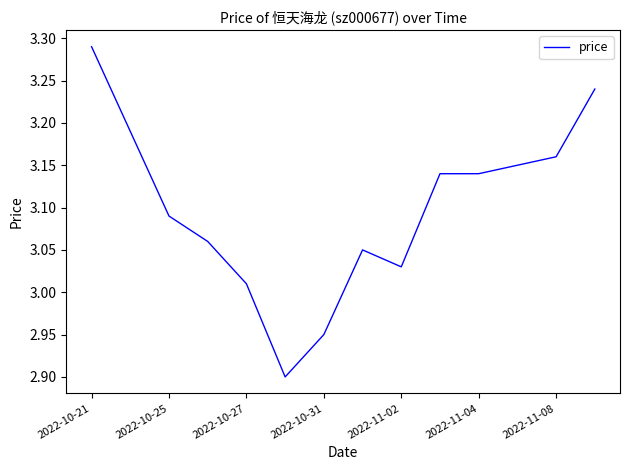

What is the minimum value shown in the chart?

2.9